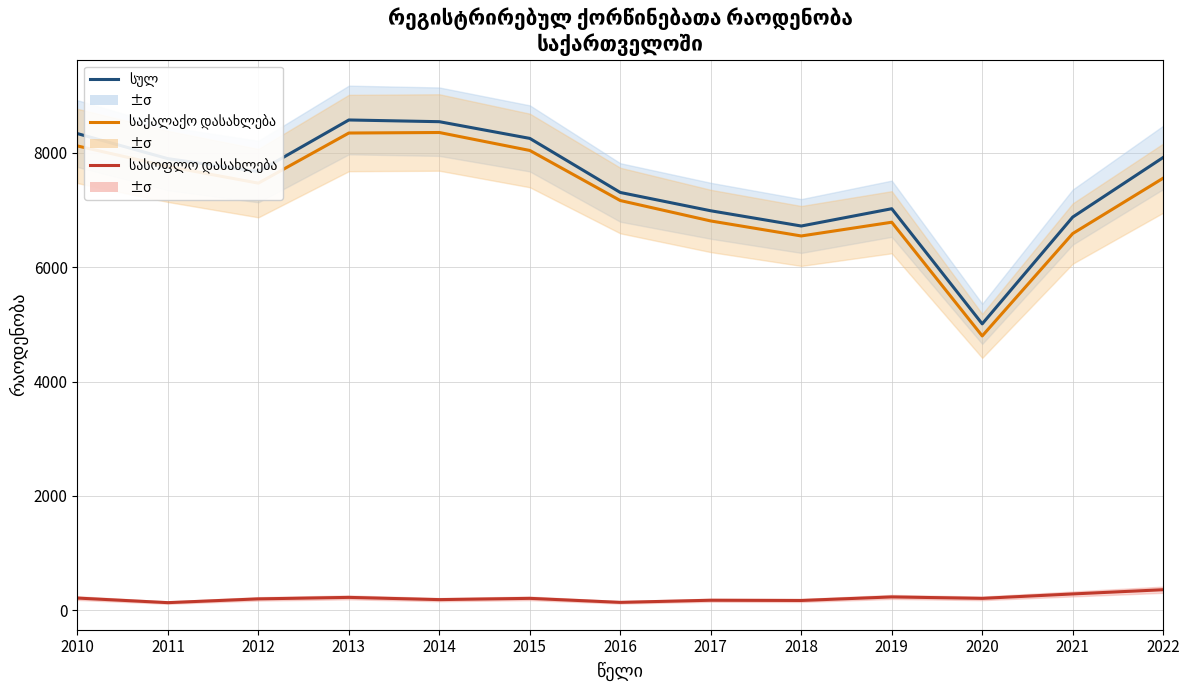

Which series has the widest spread of values?

სულ